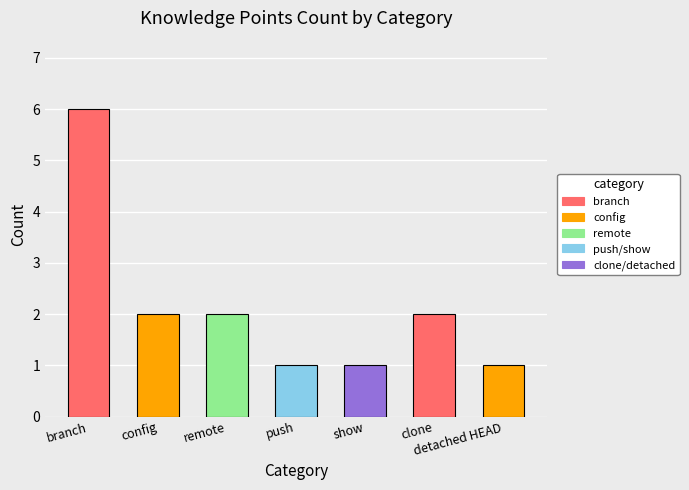

What is the smallest value displayed?

1